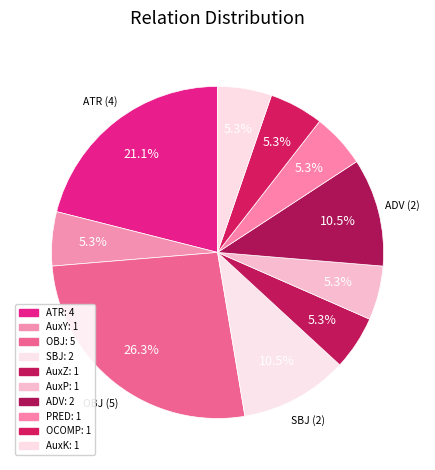

What is the total percentage of AuxY and AuxZ?

10.5%